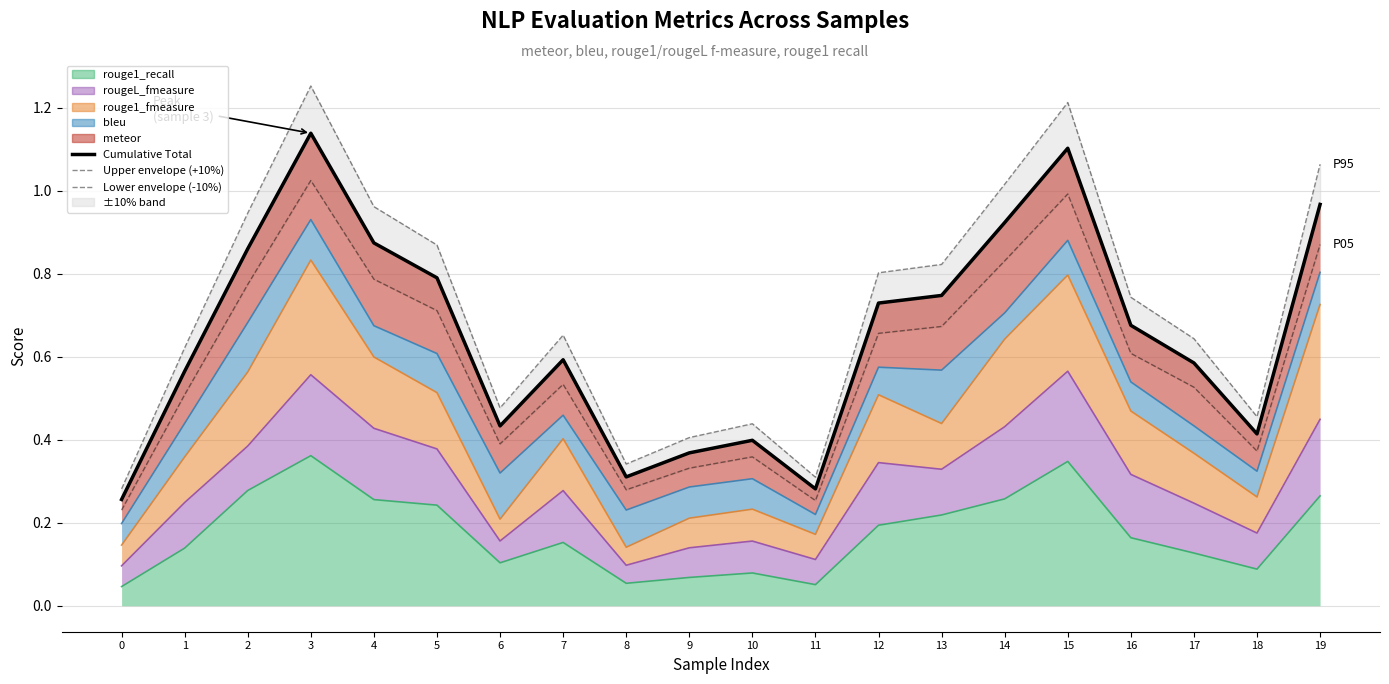

Which series has the largest range (max minus min)?

Upper envelope (+10%)